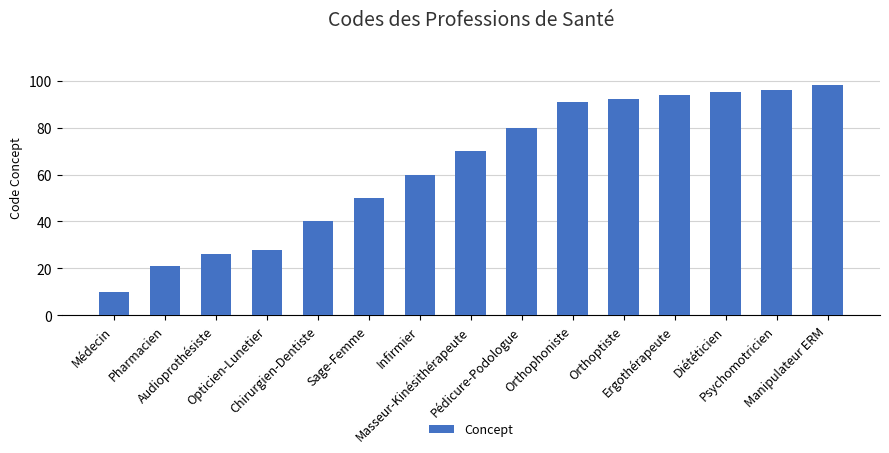

Reading left to right, what are all the values shown in this chart?

10	21	26	28	40	50	60	70	80	91	92	94	95	96	98